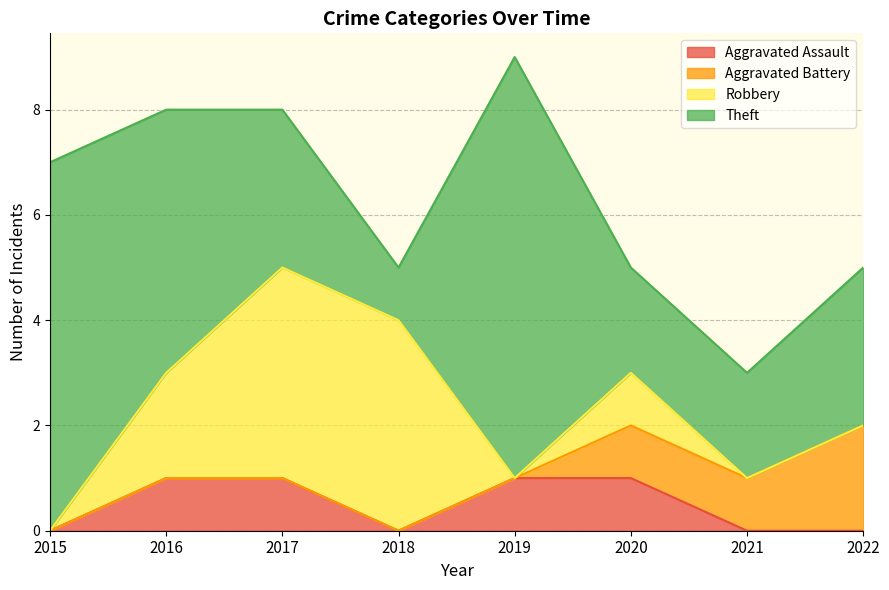

What is the difference between the second highest and minimum values in the Aggravated Battery series?

1